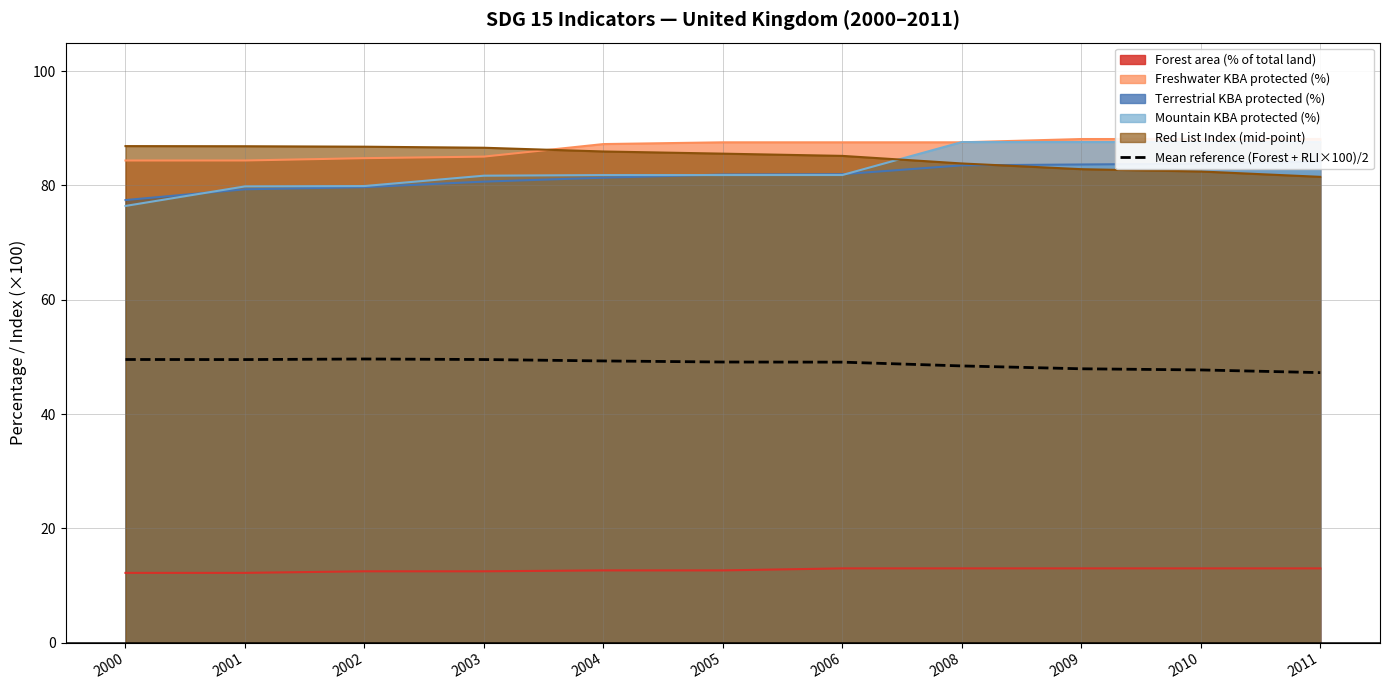

True or false: Forest area (% of total land) and Mean reference (Forest + RLI×100)/2 cross at least once.

False